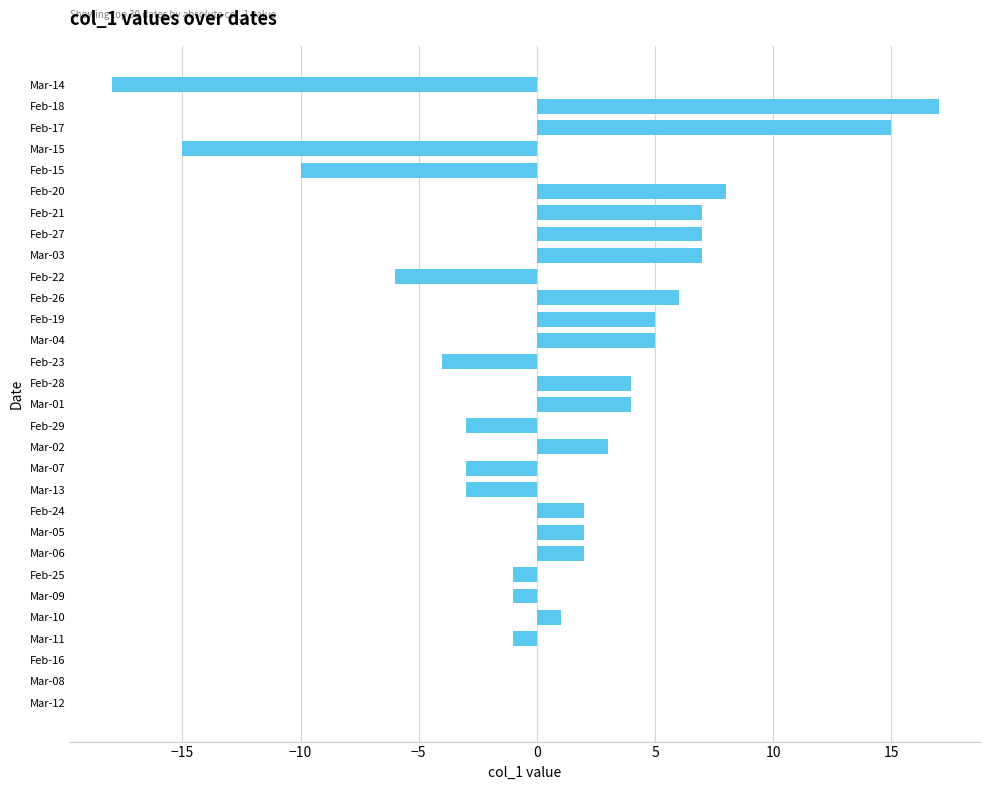

How many series are shown in this chart?

1